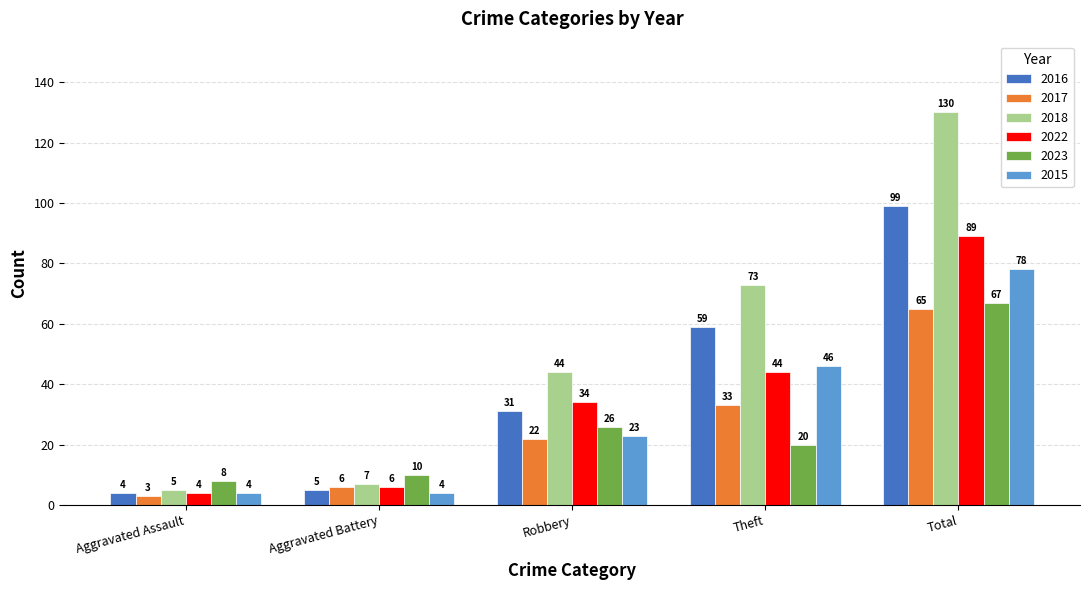

Is it true that 2022 equals 123 at Total?

False